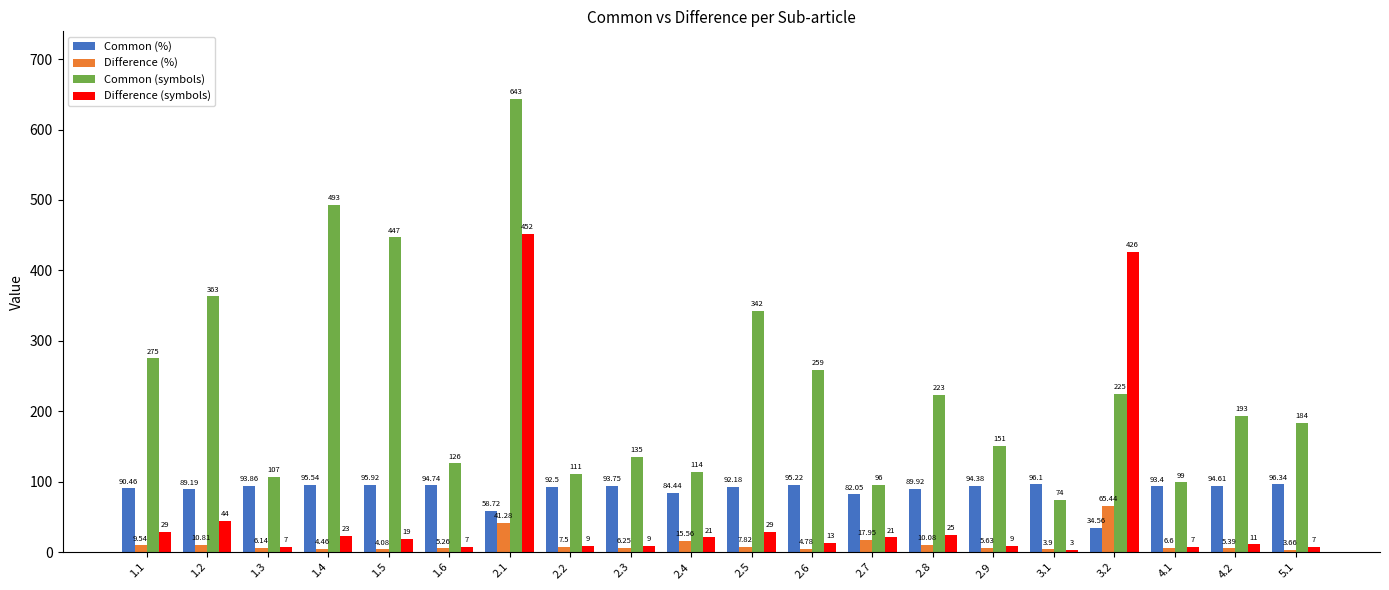

Rank the series by their maximum value, from highest to lowest.

Common (symbols), Difference (symbols), Common (%), Difference (%)